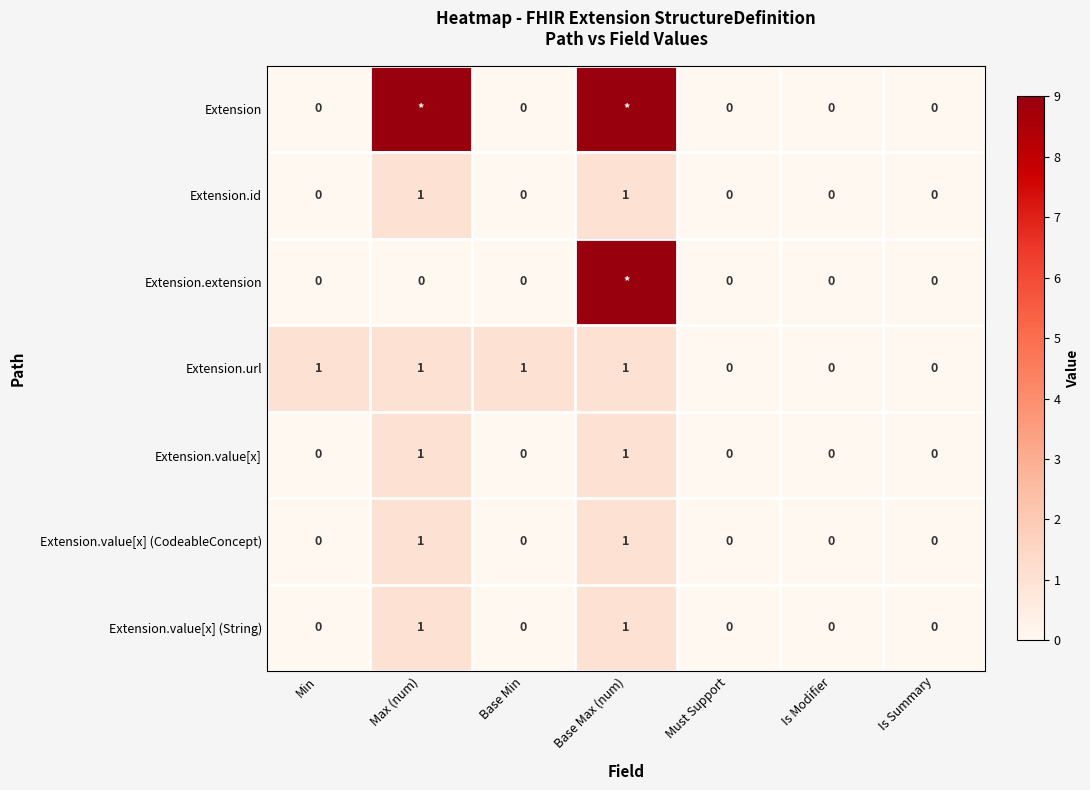

What is the spread (max minus min) of values at Max (num)?

9